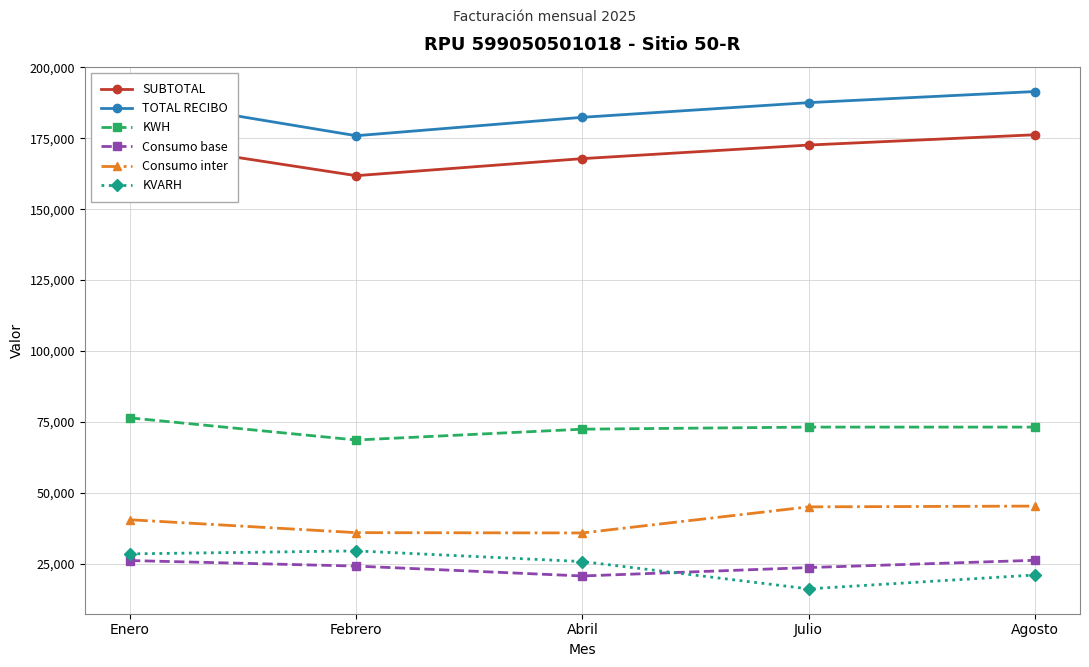

How many interior local valleys does the Consumo inter series have?

1